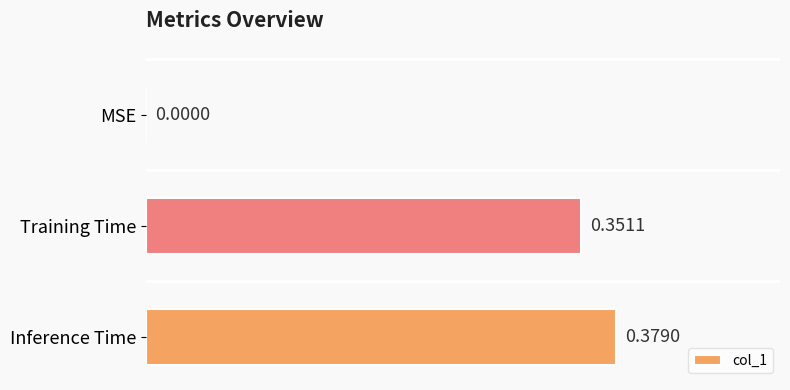

Between Inference Time and MSE, which is larger?

Inference Time